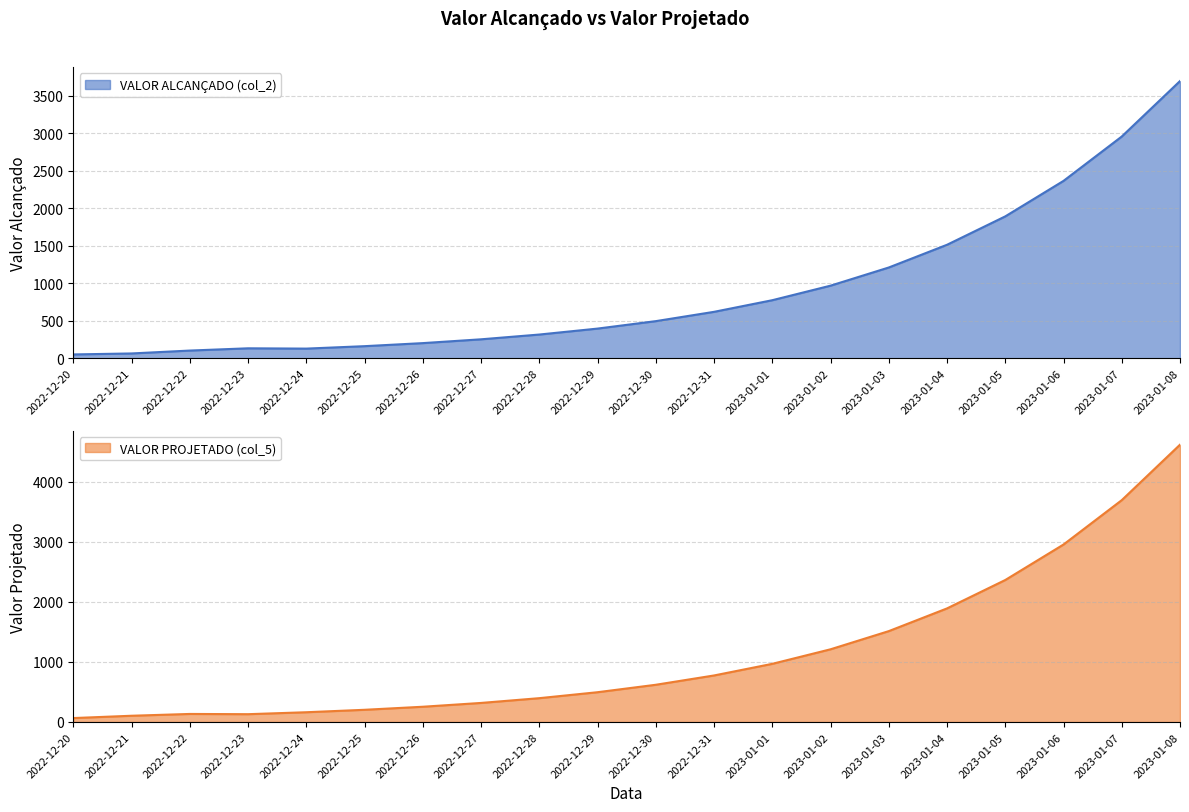

The value of VALOR ALCANÇADO (col_2) at 2022-12-29 is 555.0. True or false?

False